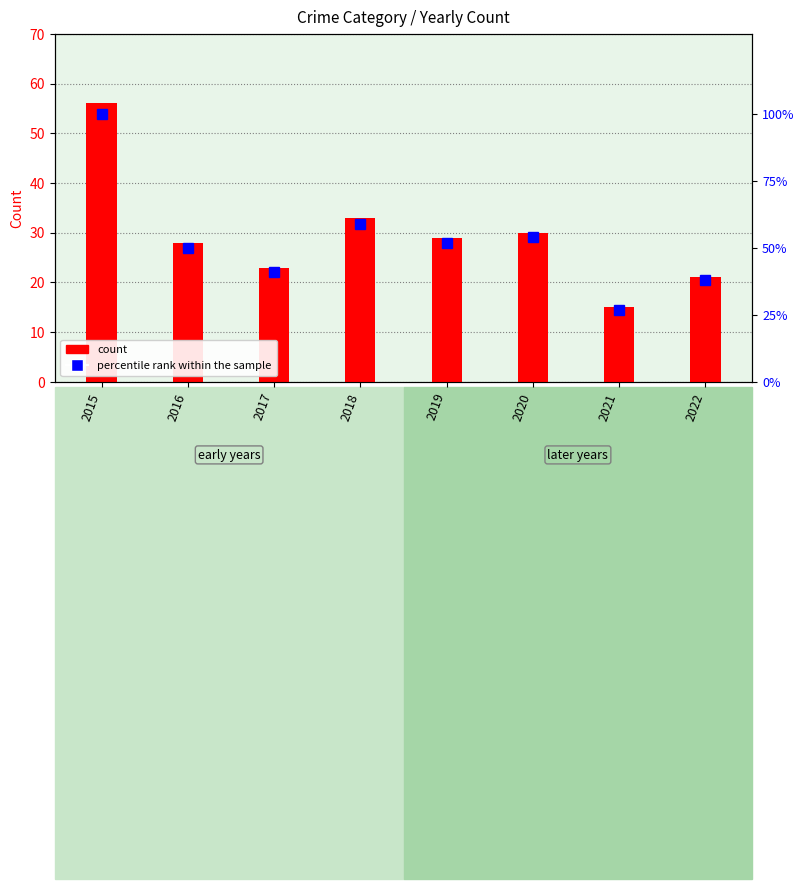

What is the maximum value for percentile rank within sample?

100